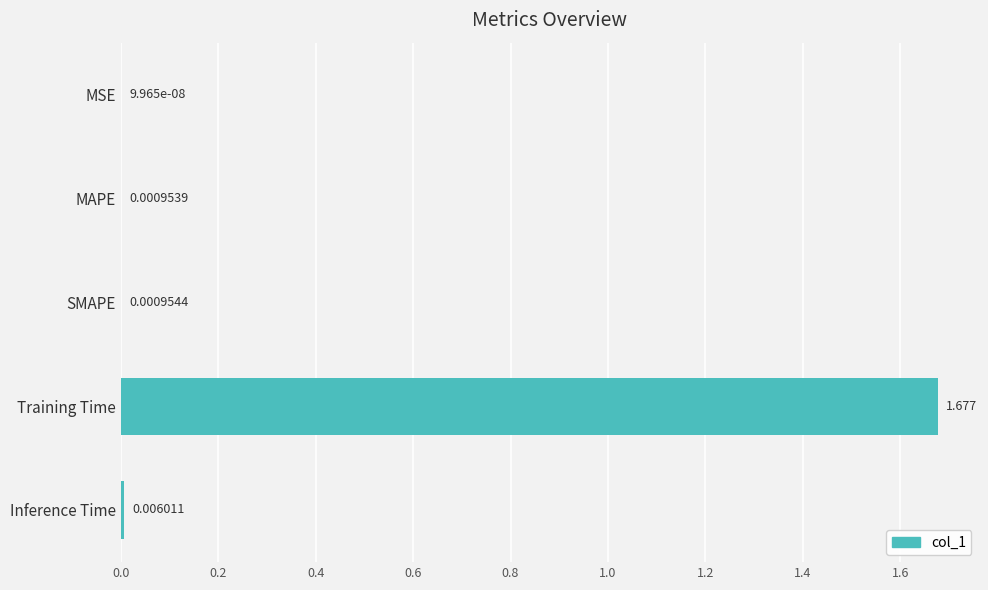

Where is the data nearest to the value 0?

MSE